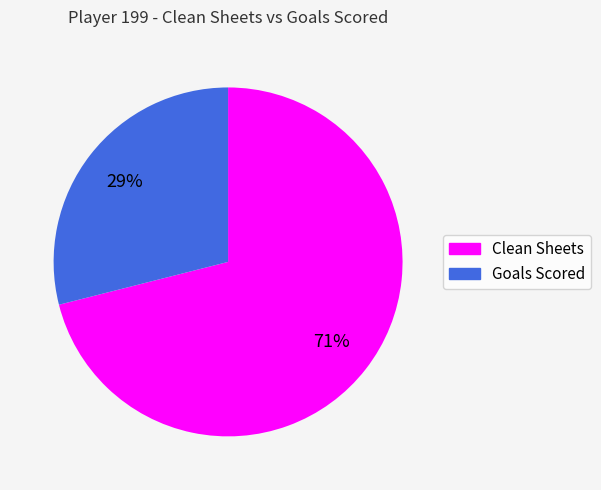

What is the majority slice?

Clean Sheets